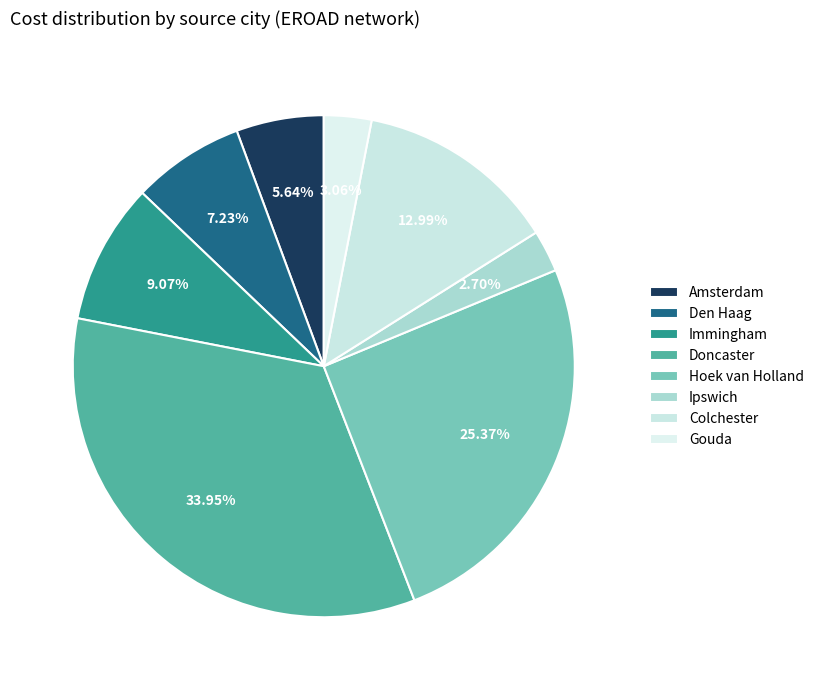

How many slices are in this pie chart?

8